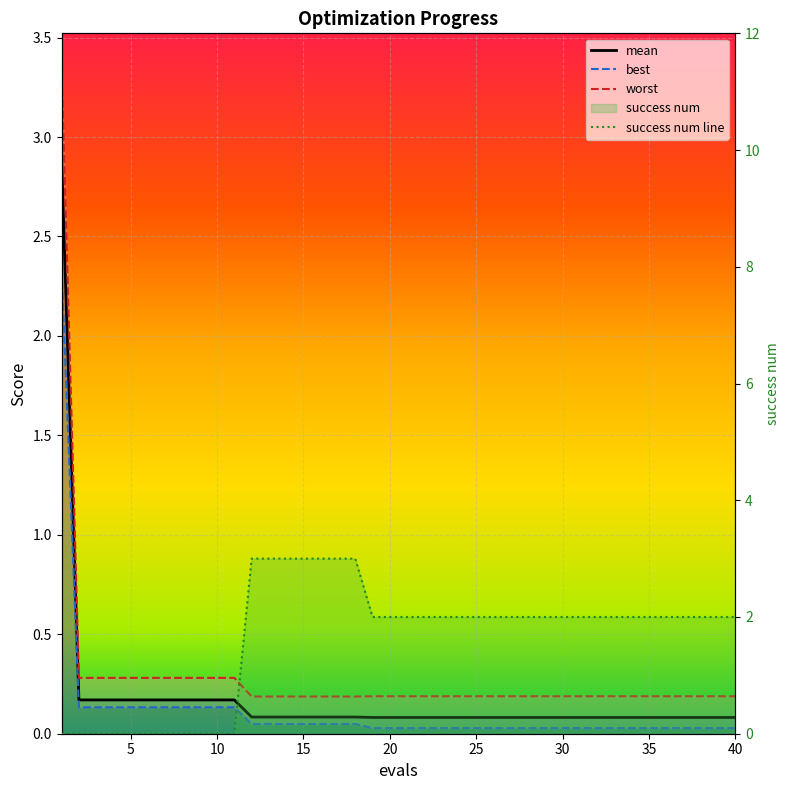

At which label does best reach its minimum?

19